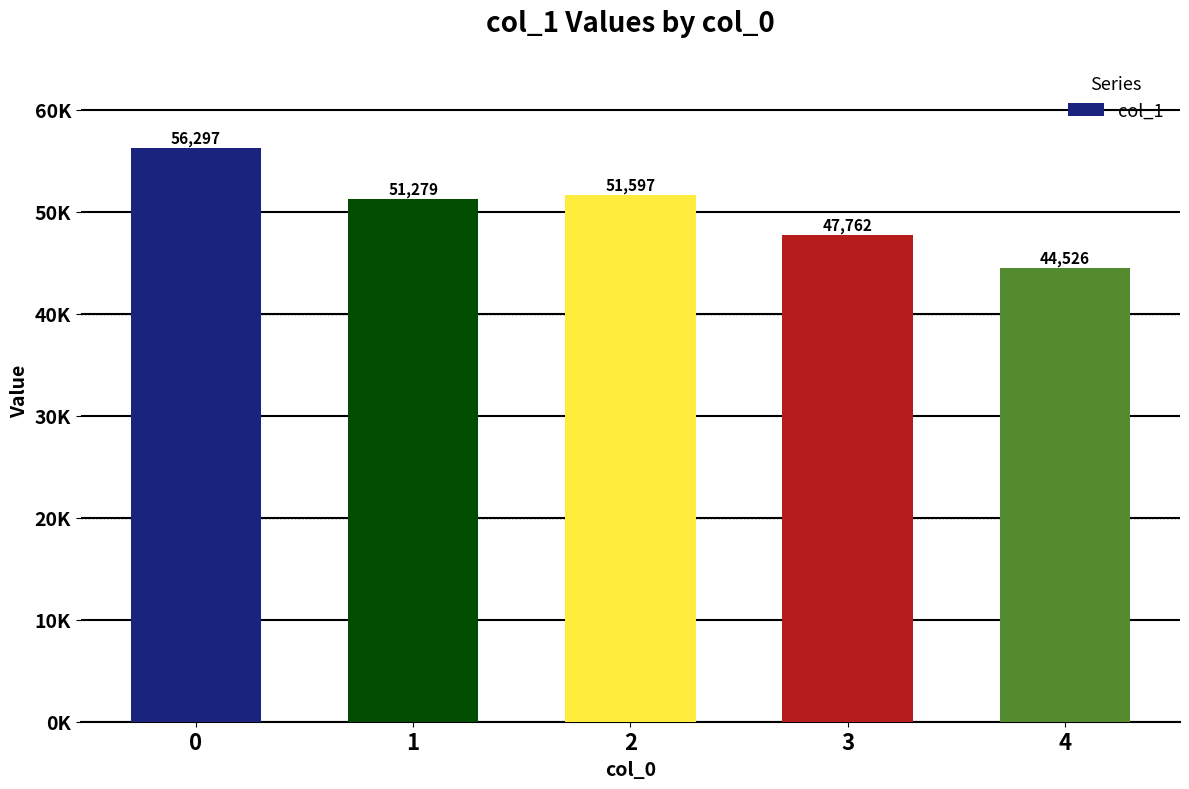

The value at 2 is 74127. True or false?

False